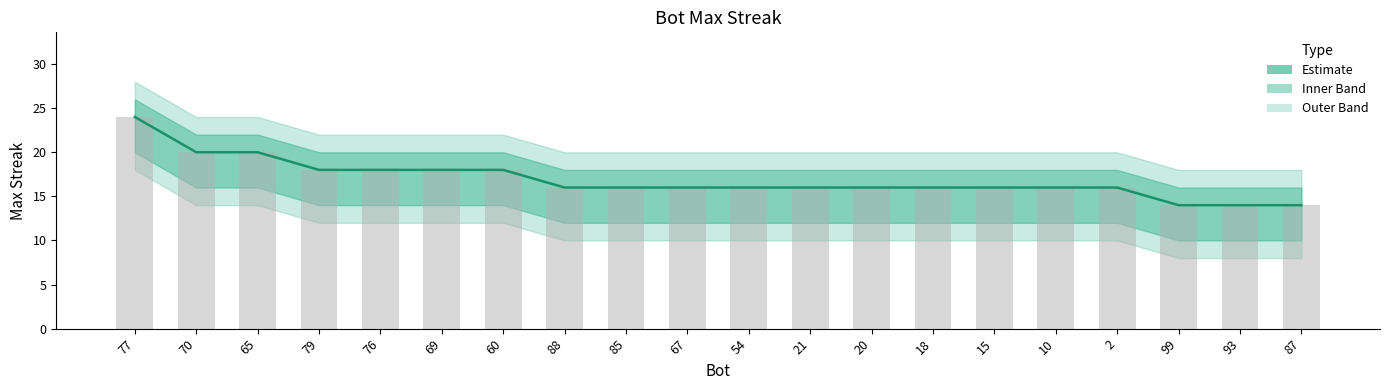

How many values in the Estimate series are below 16?

3